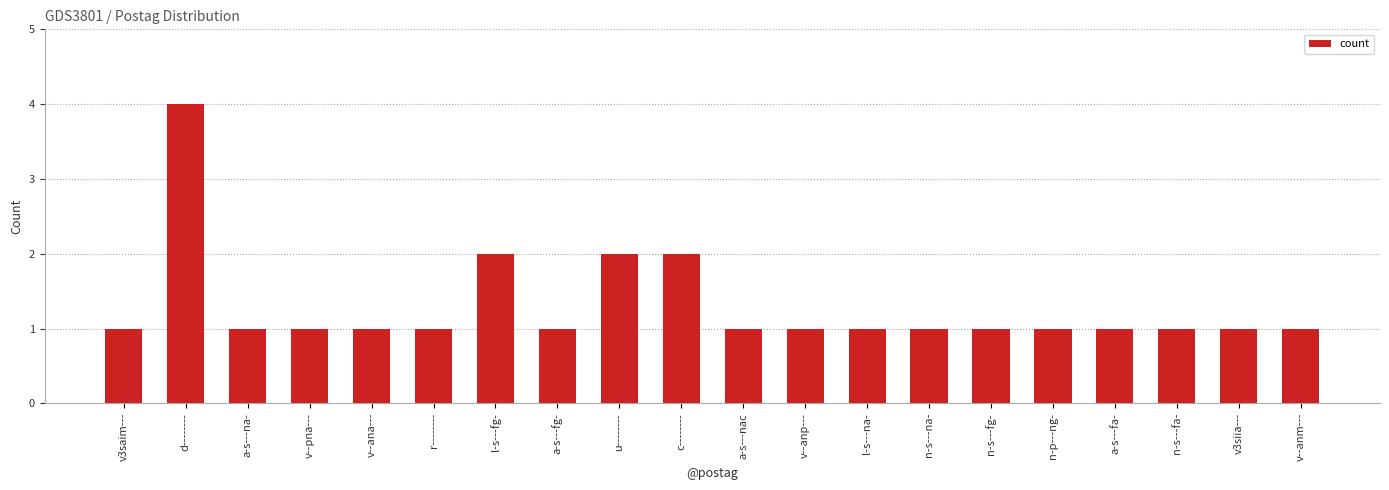

What is the label of the 10th bar from the right?

a-s---nac